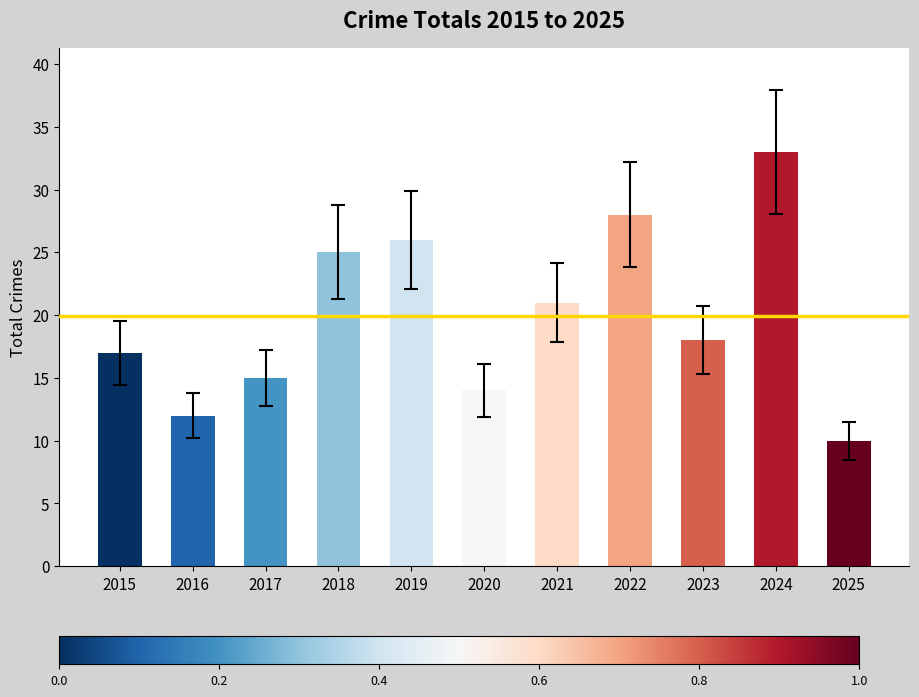

What is the approximate value at 2020, to the nearest 10?

10